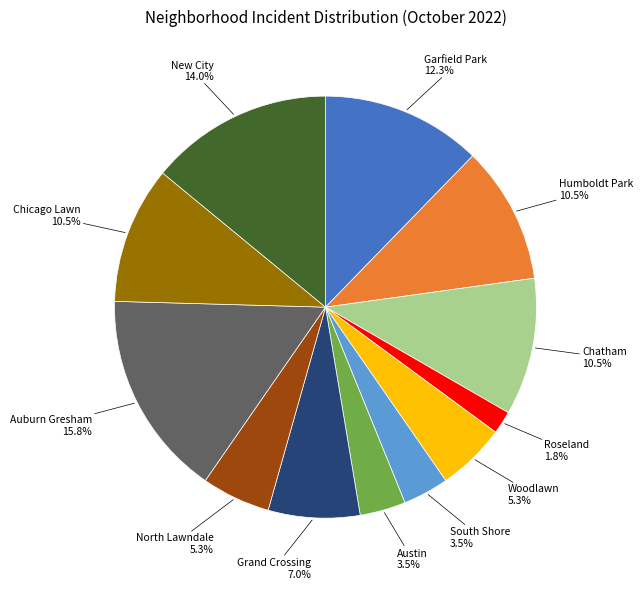

Do New City and Woodlawn together represent more than half of the pie?

No